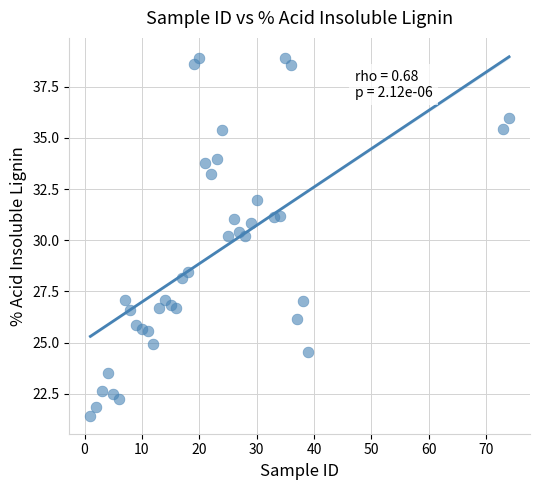

What is the range of X values (max minus min)?

73.0